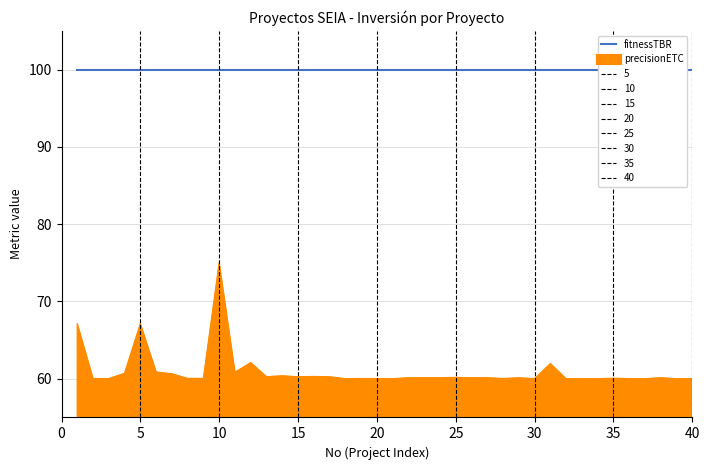

What is the maximum value shown in the chart?

75.0